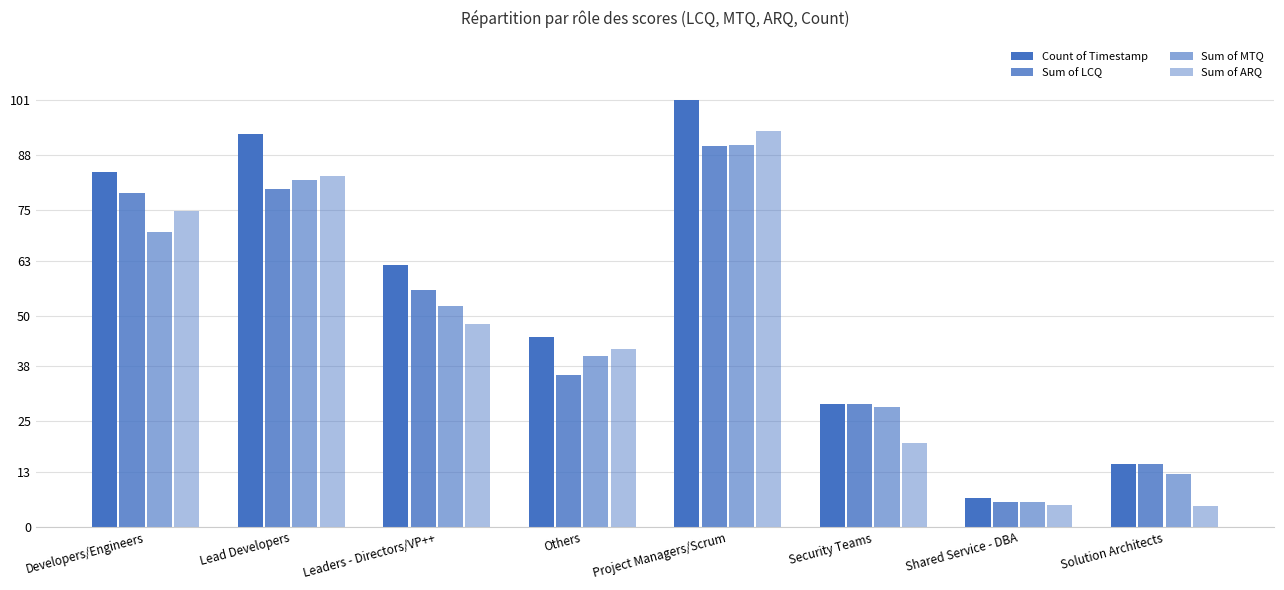

What is the value of the Count of Timestamp bar at the 5th from the left?

101.0